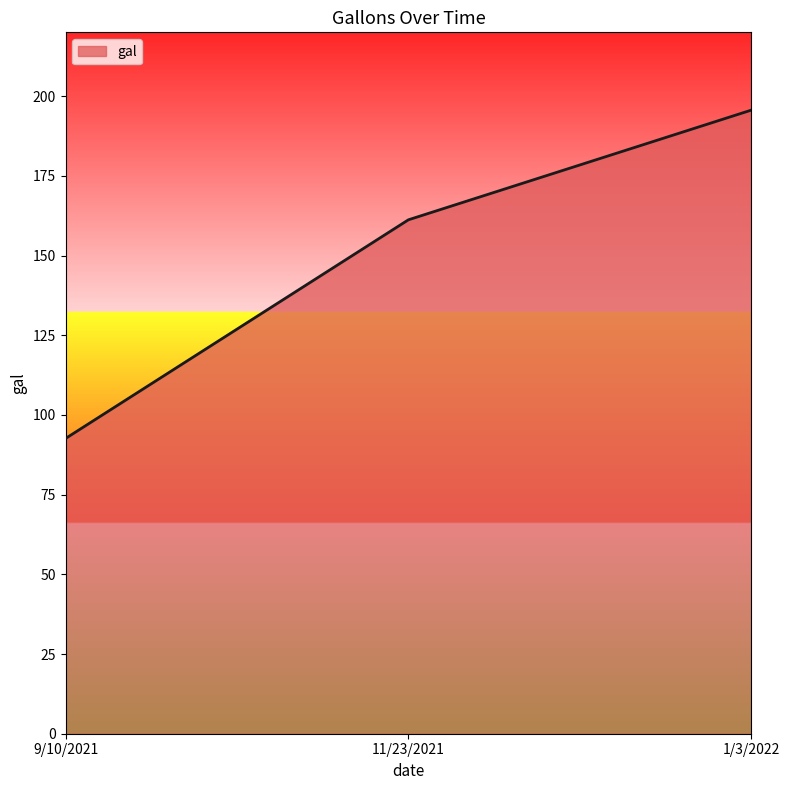

Reading left to right, transcribe all the data shown in this chart.

92.6	161.2	195.6